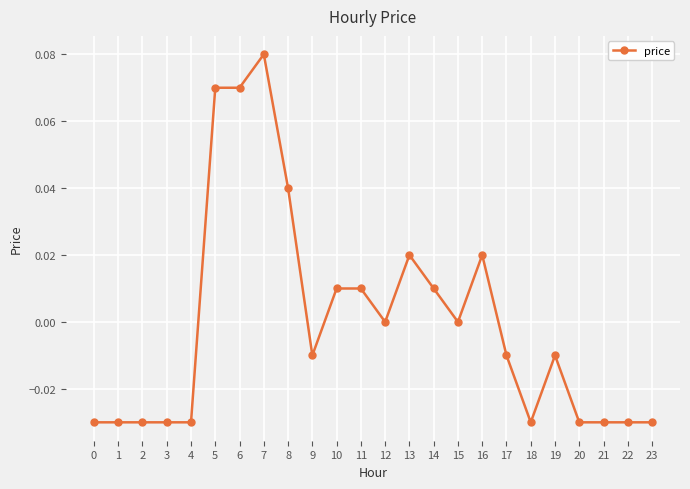

At which category does the chart reach its peak across all series?

7